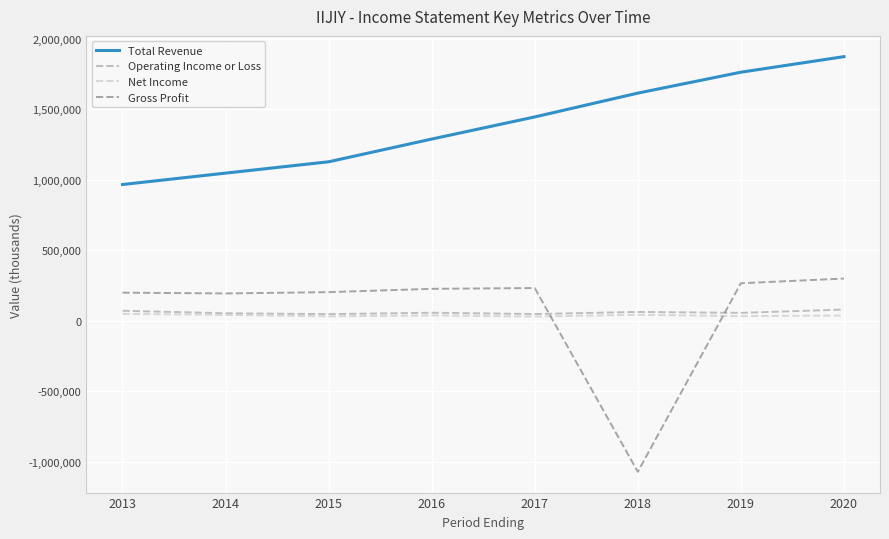

Which series changed the most between 2014 and 2019?

Total Revenue